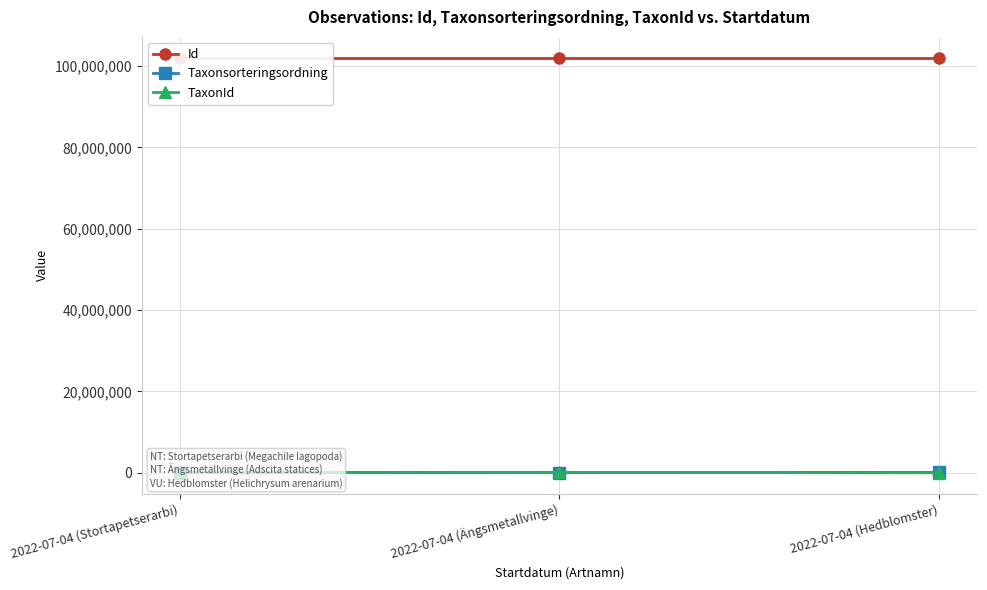

How many data points in TaxonId are above 102366?

1